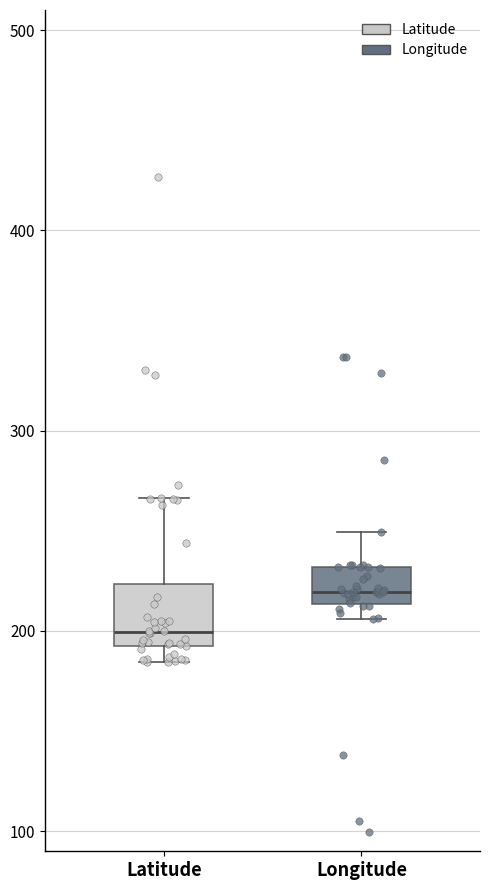

Where does the median line of the box for Longitude sit on the y-axis? The values are not printed on the chart, so give them approximately, as read against the axis.

220